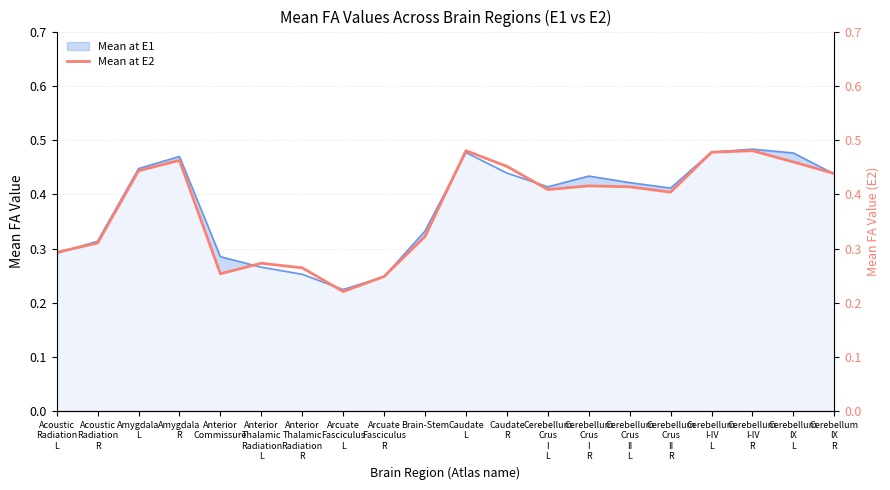

What is the smallest value displayed?

0.2